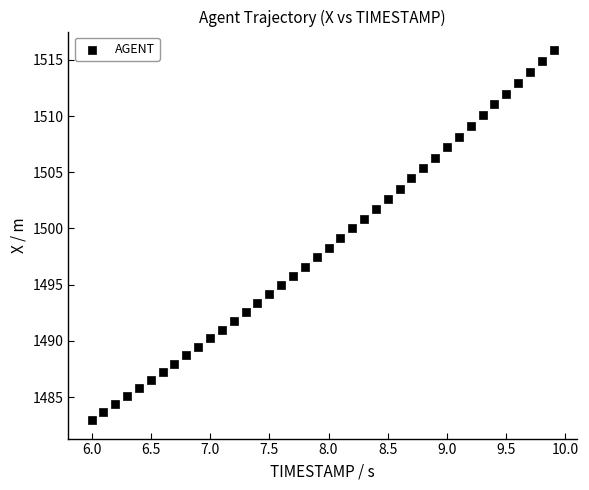

What is the range of Y values (max minus min)?

32.9